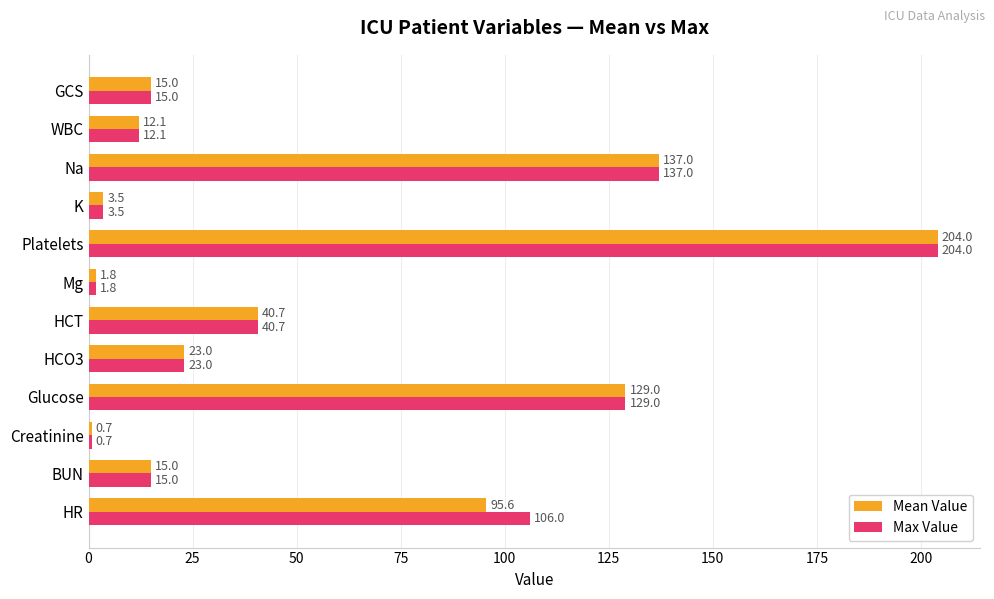

Where is Mean Value nearest to the value 102?

HR